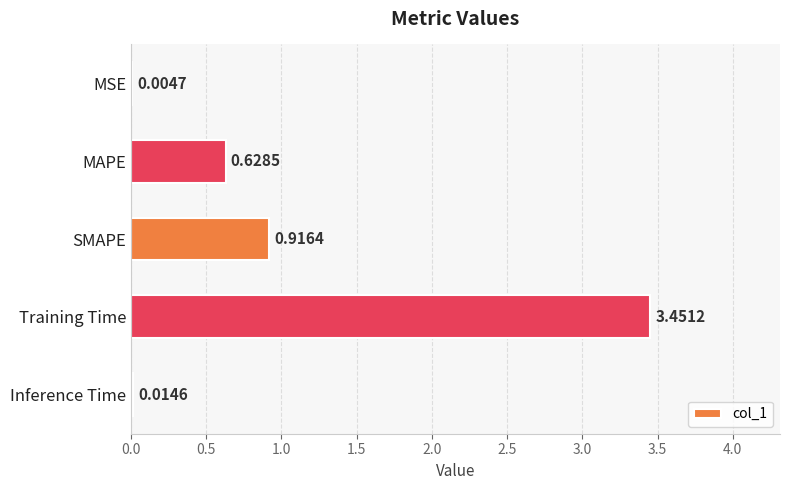

Where is the data nearest to the value 1?

SMAPE